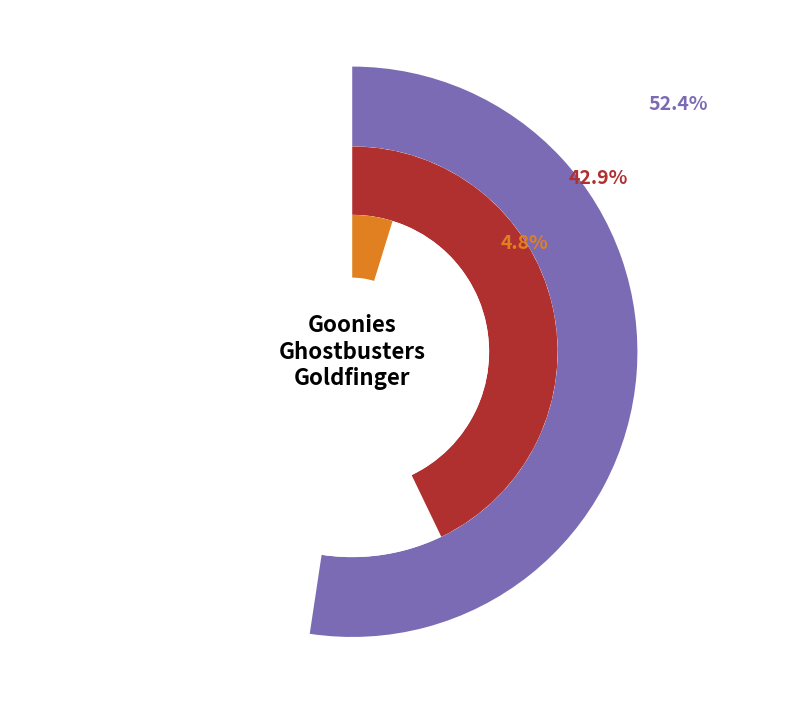

How many slices are in this pie chart?

3